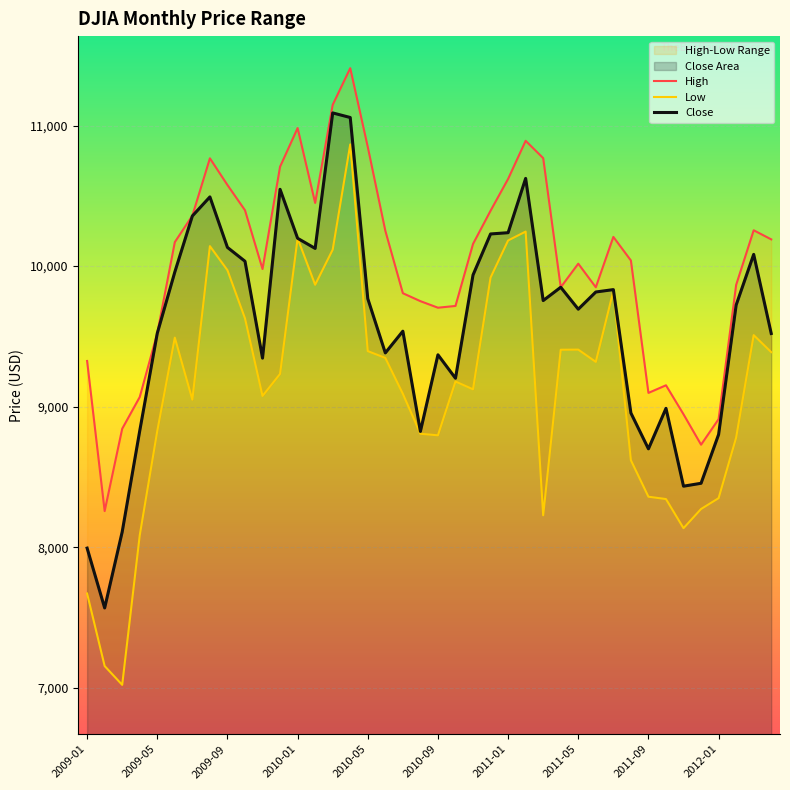

At 27, list the series in order from largest to smallest.

High, Close, Low